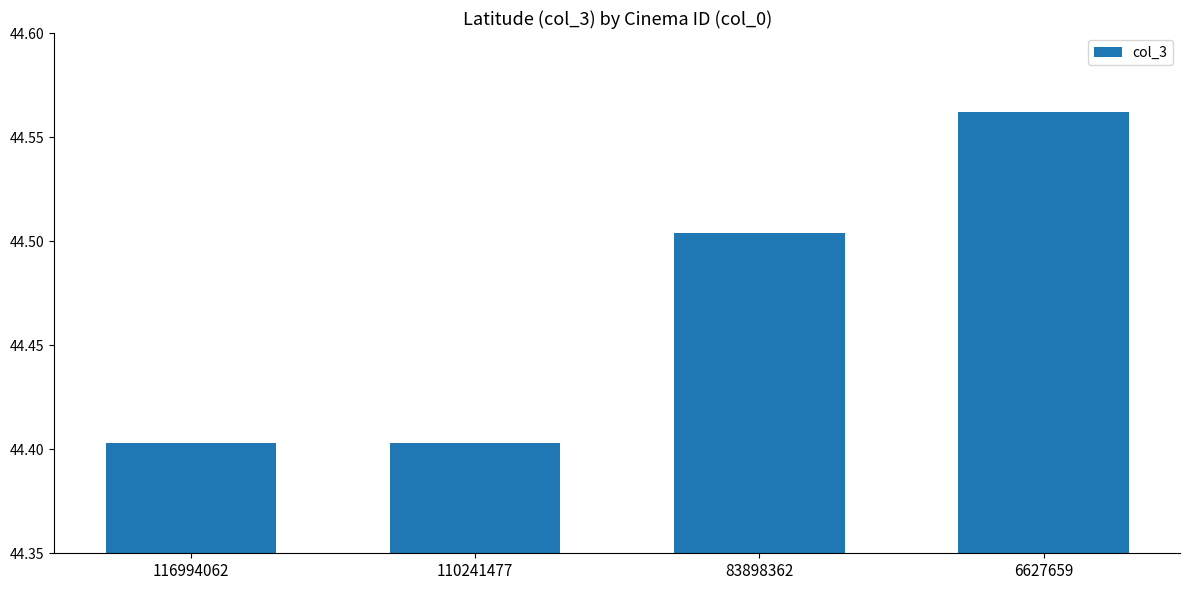

Count the values in the range 44 to 45.

4